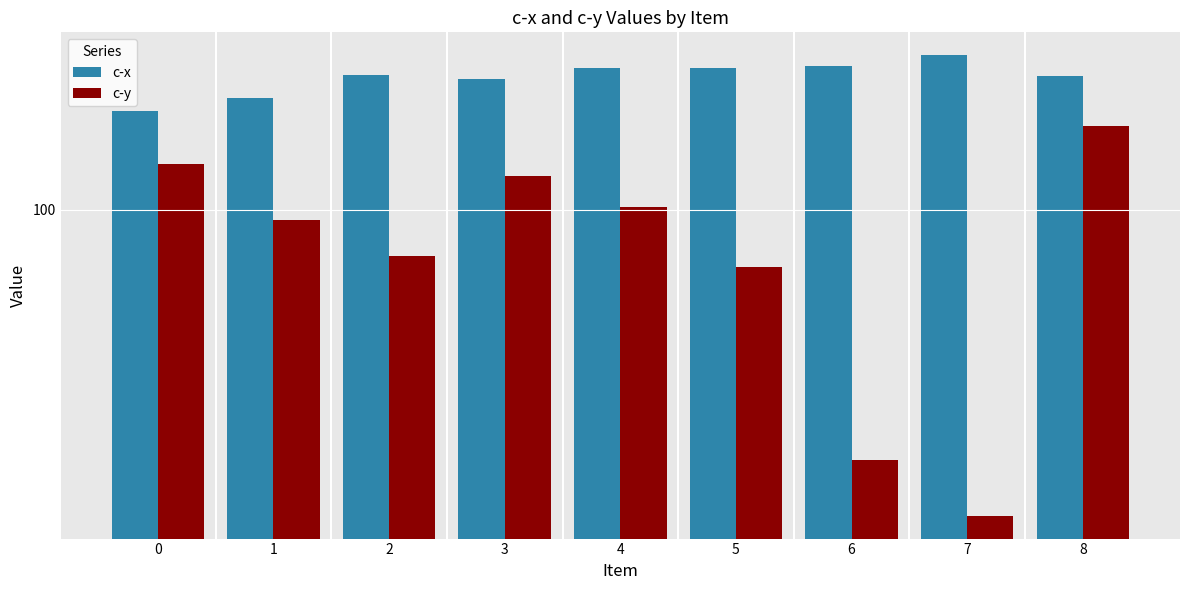

Rank the series by their average value, from highest to lowest.

c-x, c-y